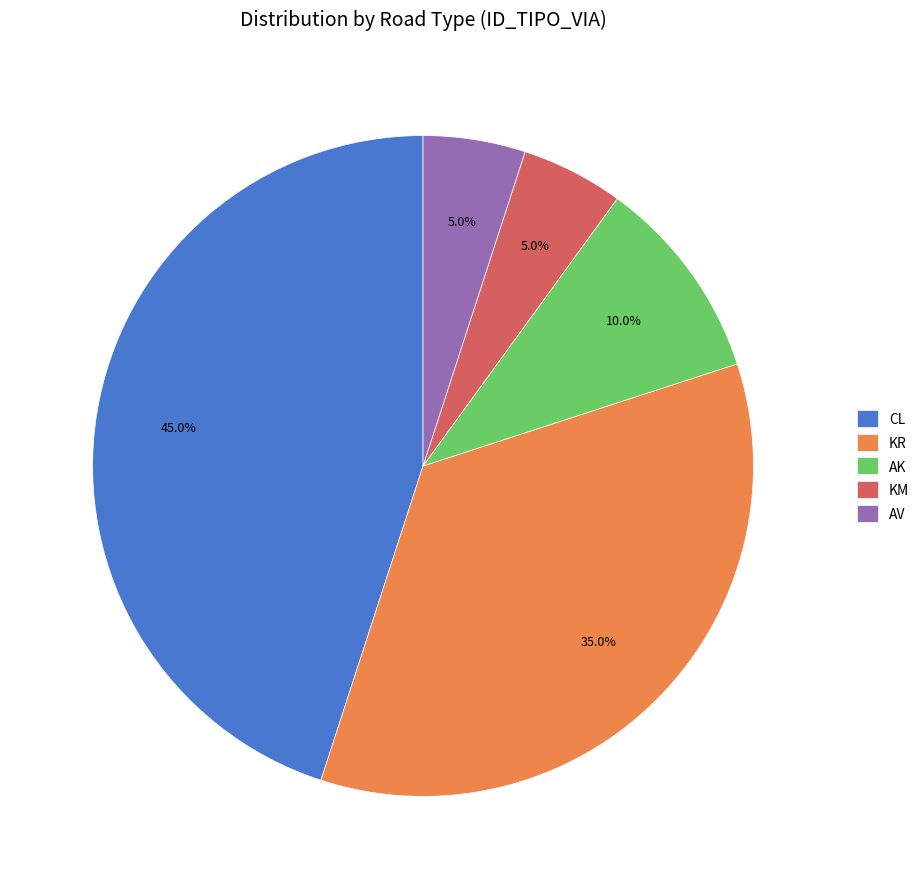

Approximately how many times larger is the value at KM compared to AV?

1.0